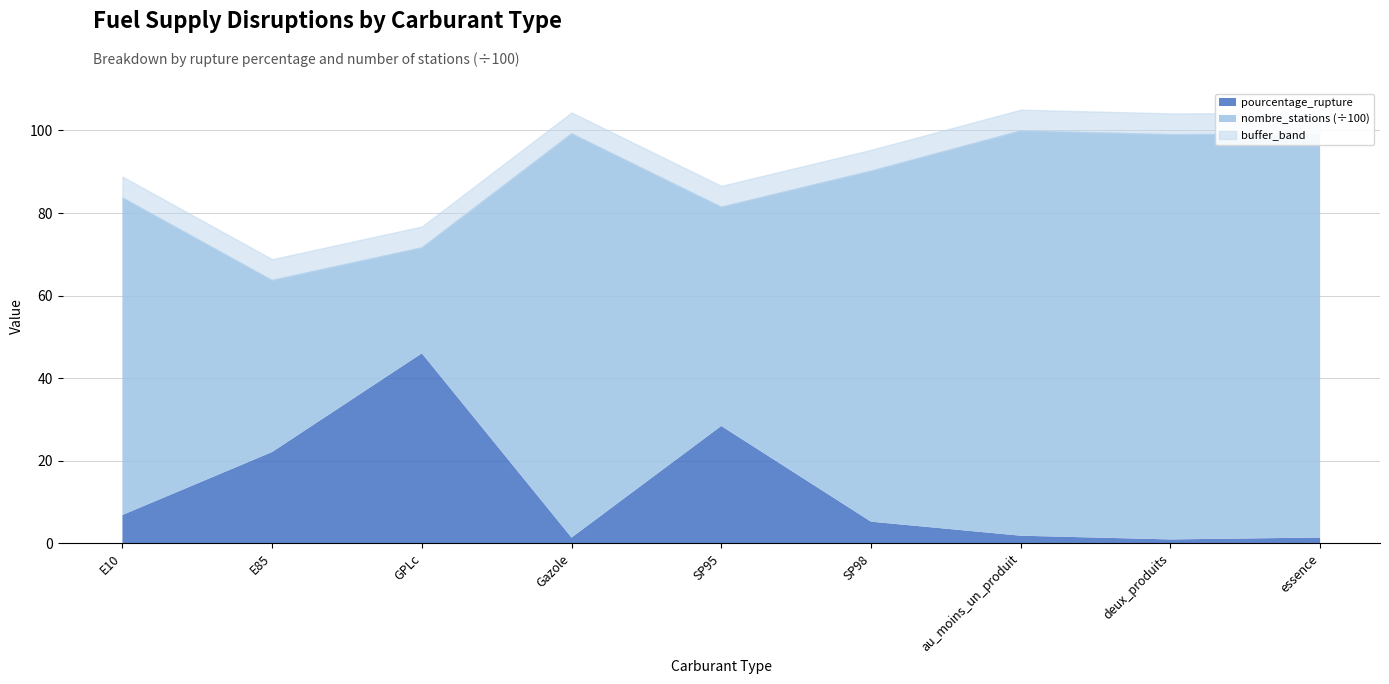

In nombre_stations, how many points are lower than both neighbors (excluding endpoints)?

2